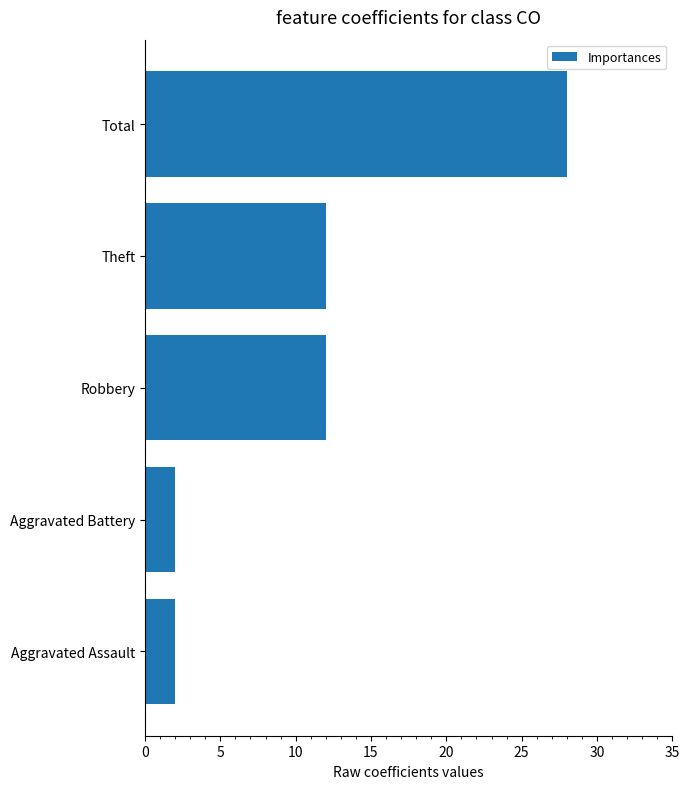

The value at Theft is 6. True or false?

False